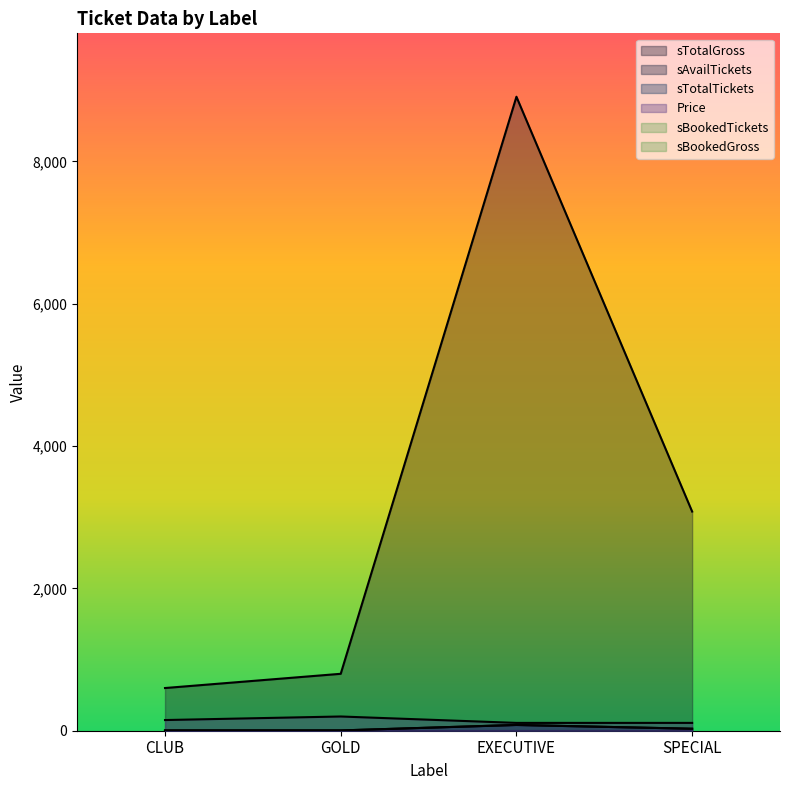

At which label does sAvailTickets first exceed 28?

EXECUTIVE